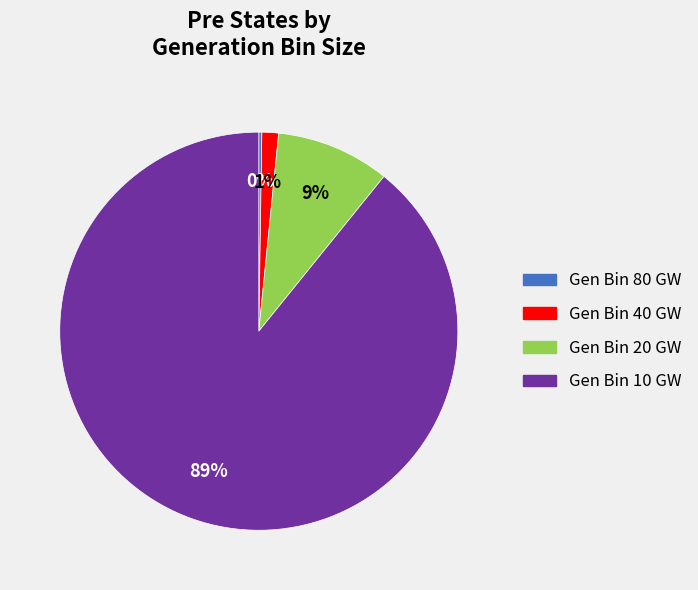

Which slice is the largest?

Gen Bin 10 GW